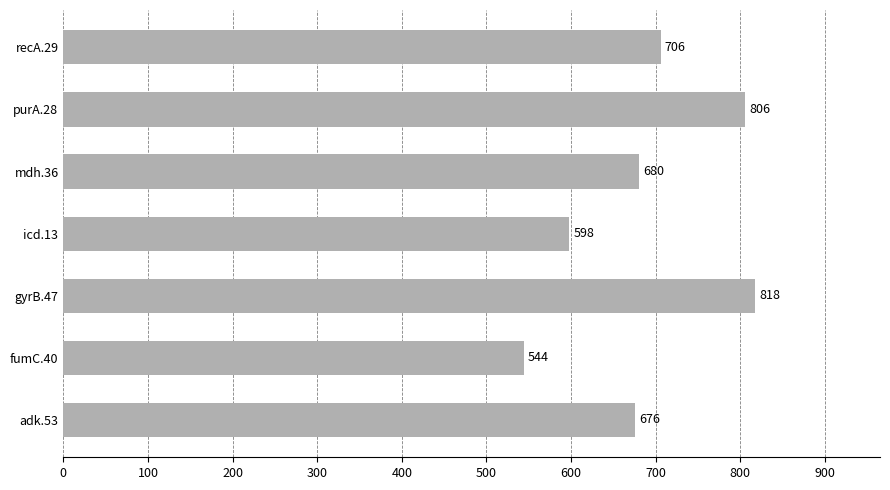

What is the ratio of the value at purA.28 to the value at gyrB.47?

1.0